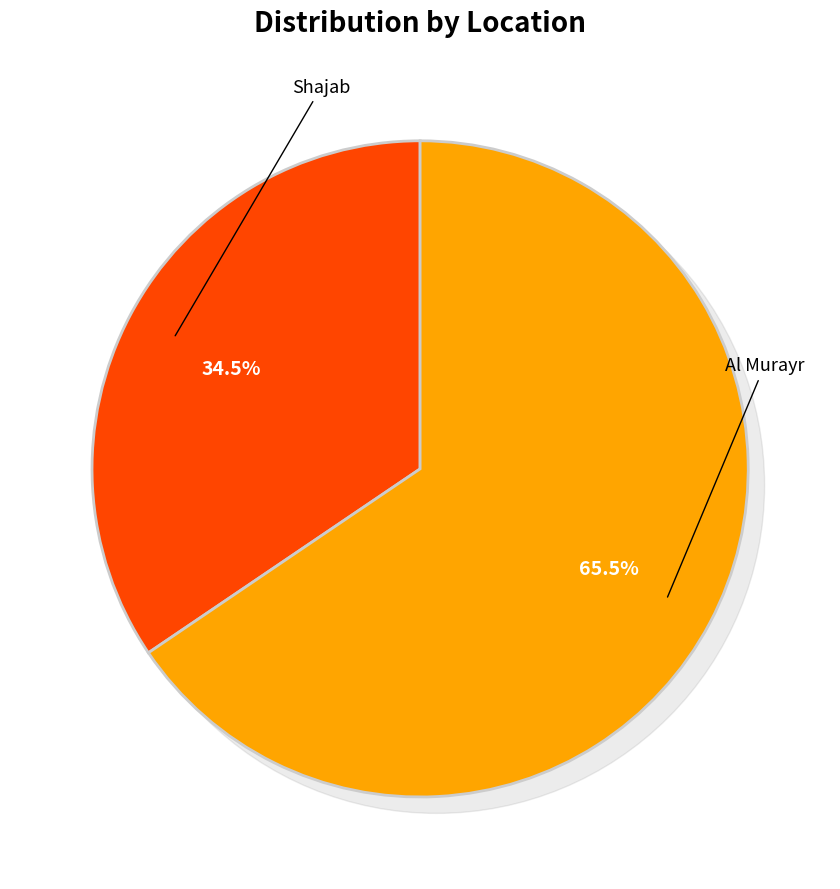

How many slices are in this pie chart?

2